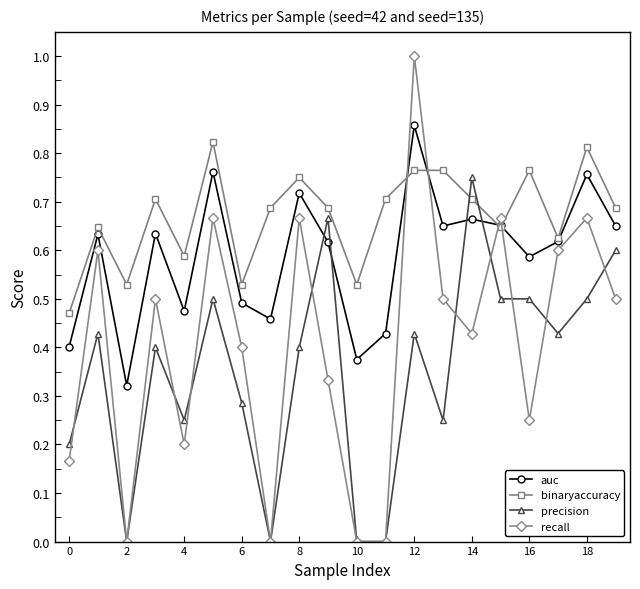

List the series in order of their overall mean, highest first.

binaryaccuracy, auc, recall, precision